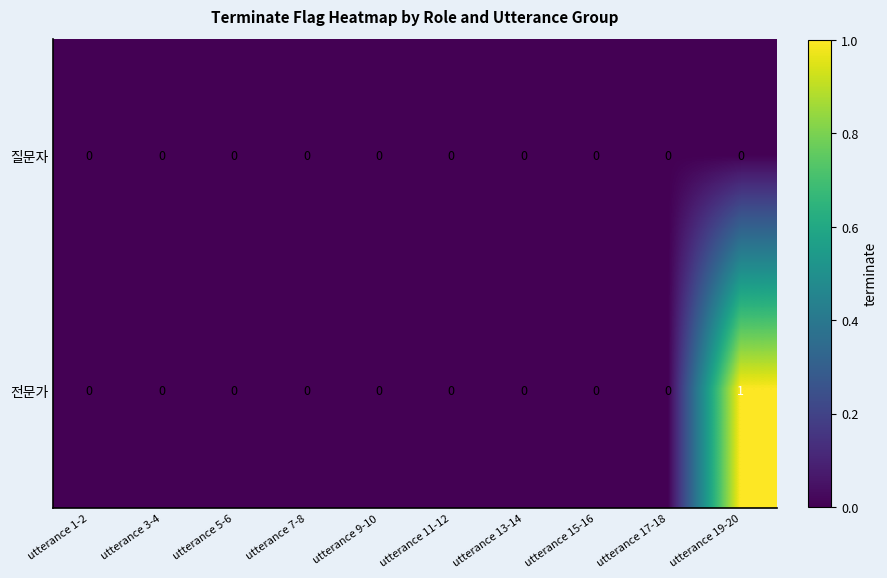

List the series in order of their peak value, lowest first.

질문자, 전문가